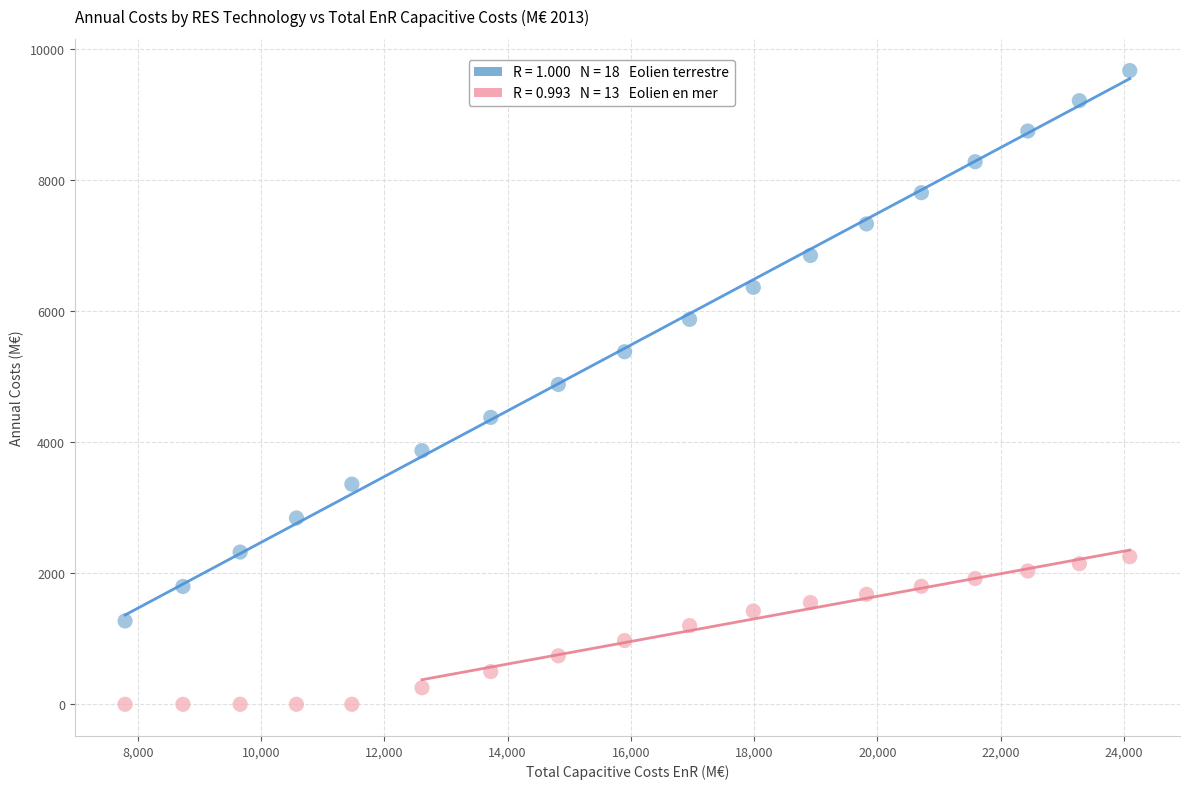

Across all data points, what is the range of X values (max minus min)?

16297.2